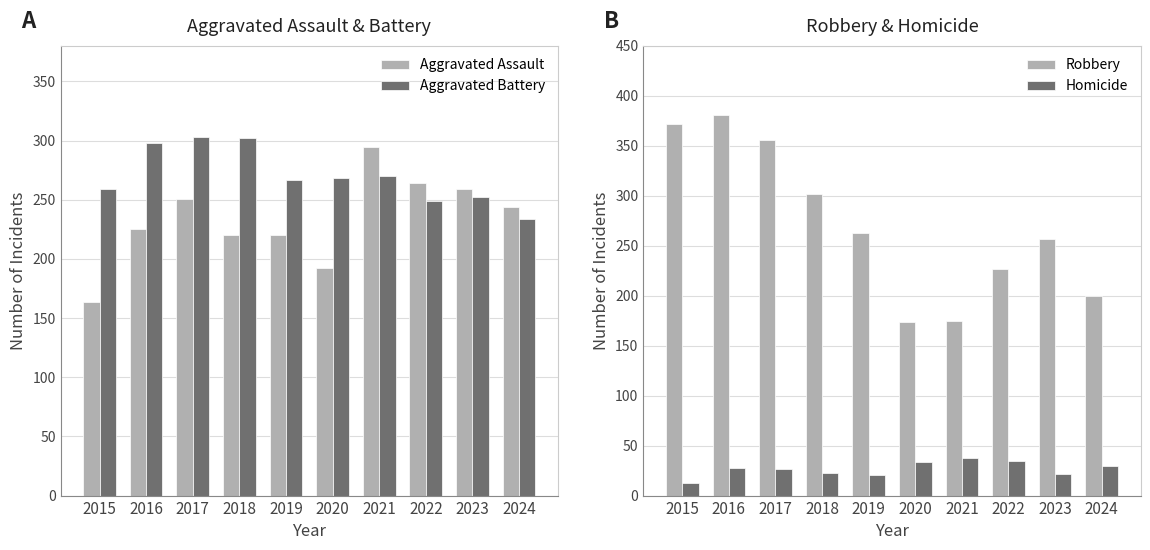

What is the sum of all Robbery values?

2707